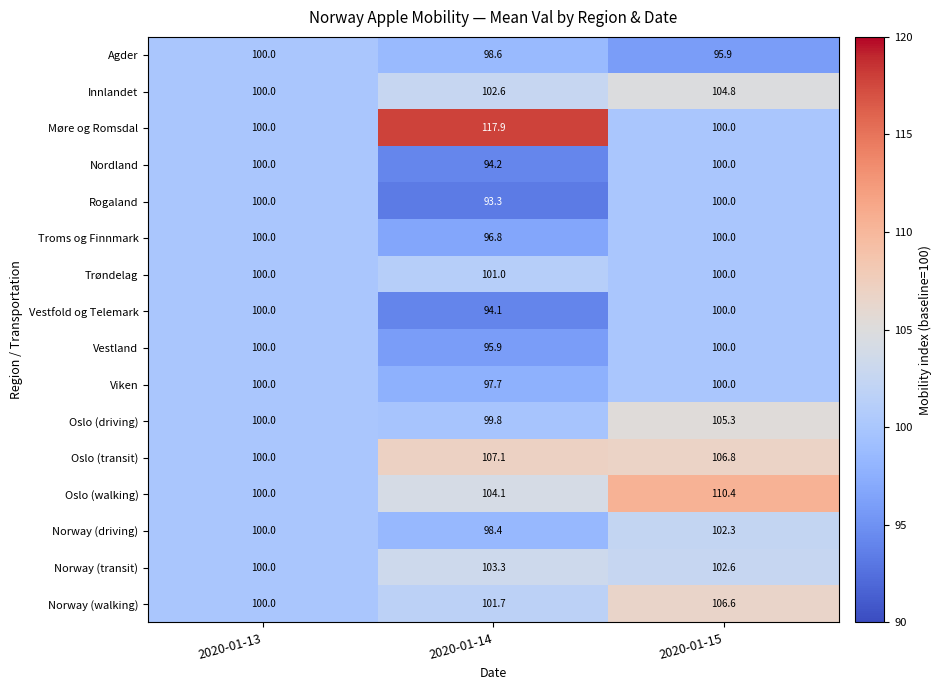

True or false: Oslo (driving) has a value of 171.7 at 2020-01-14.

False